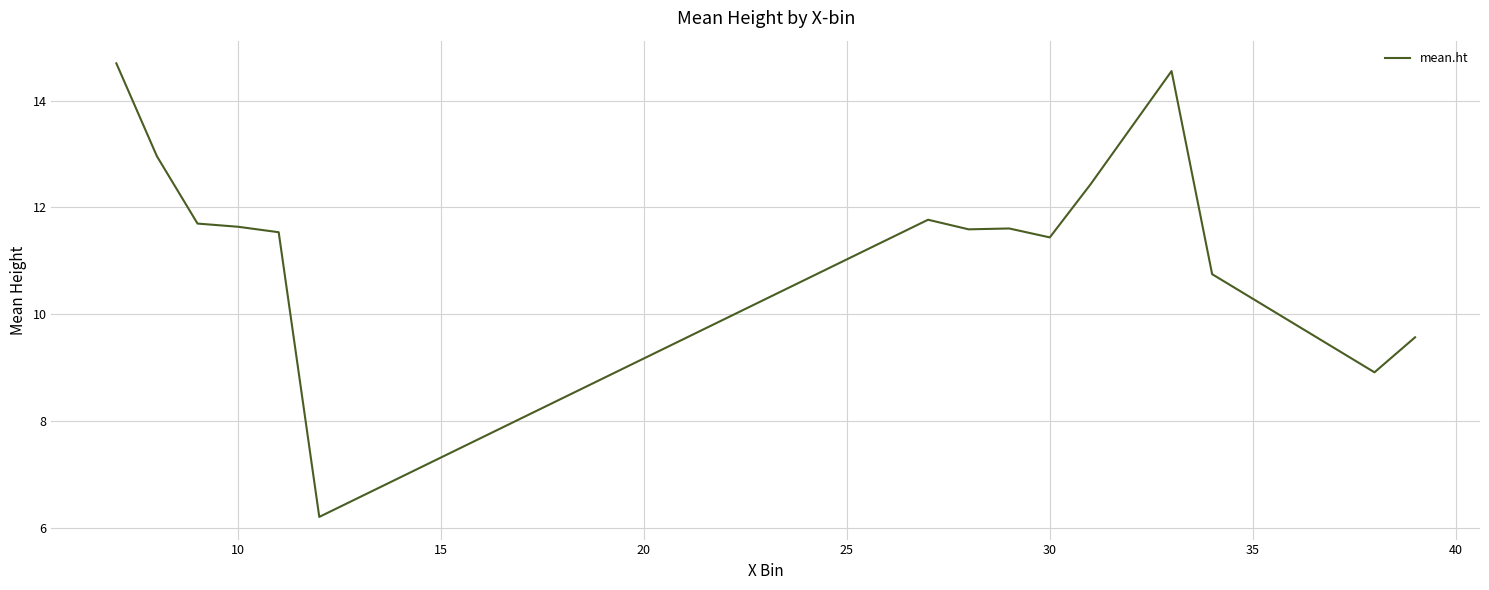

What is the maximum value shown in the chart?

14.7